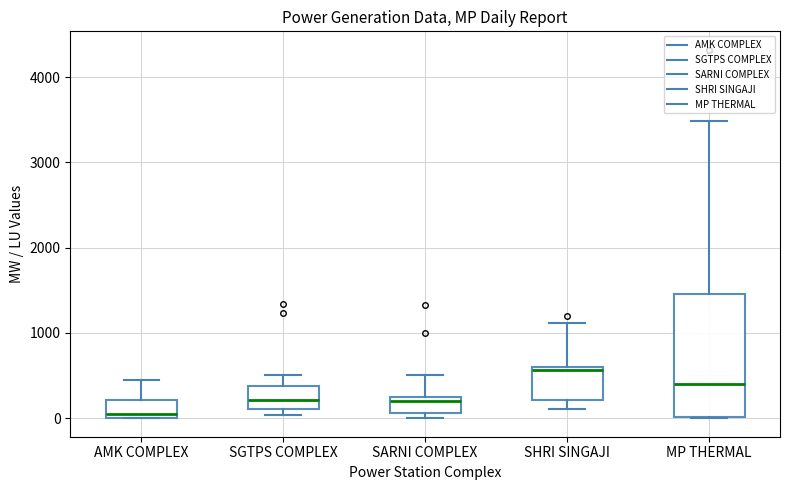

Which box has the highest median line?

SHRI SINGAJI